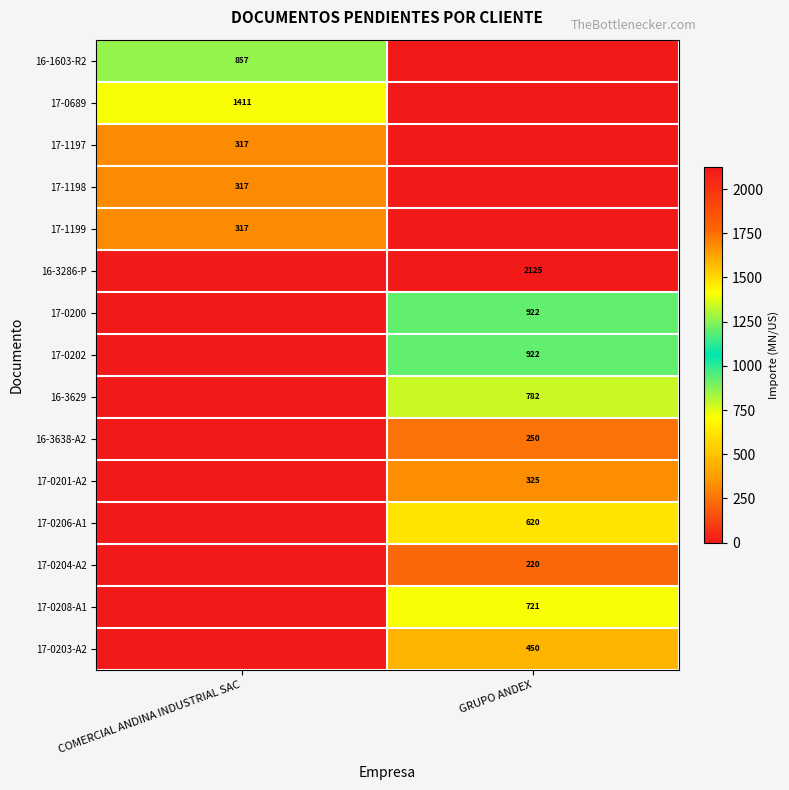

Is the value of 17-0689 at COMERCIAL ANDINA INDUSTRIAL SAC greater than the value of 17-0202 at GRUPO ANDEX?

Yes